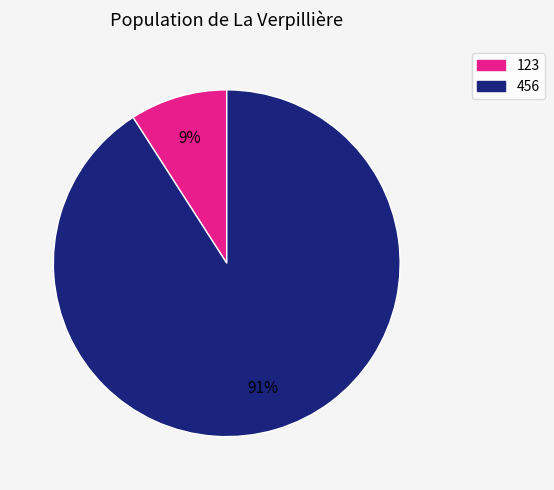

True or false: 123 accounts for 9% of the total.

True